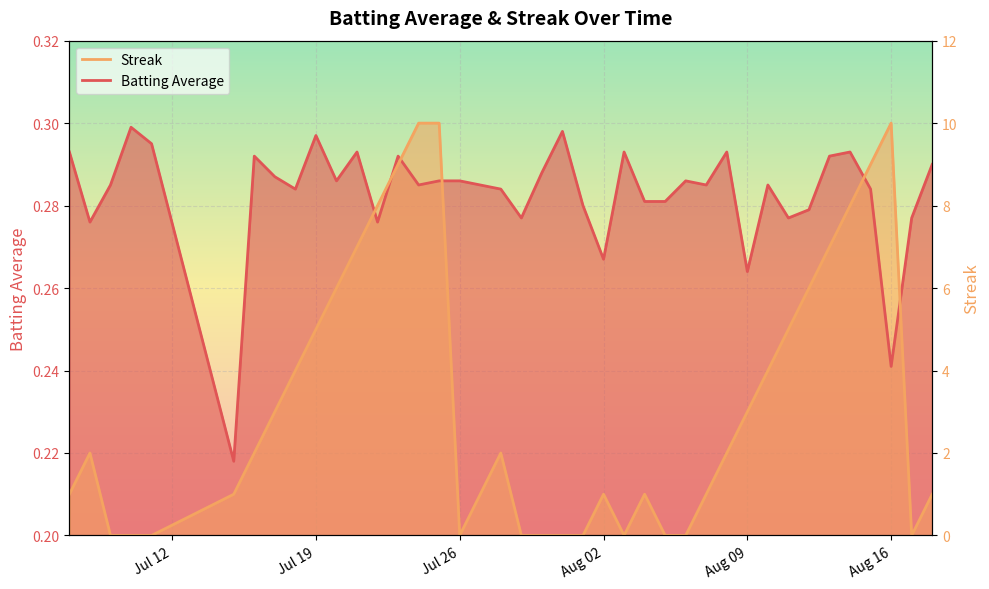

What is the value of the Batting Average point at the 29th from the left?

0.3